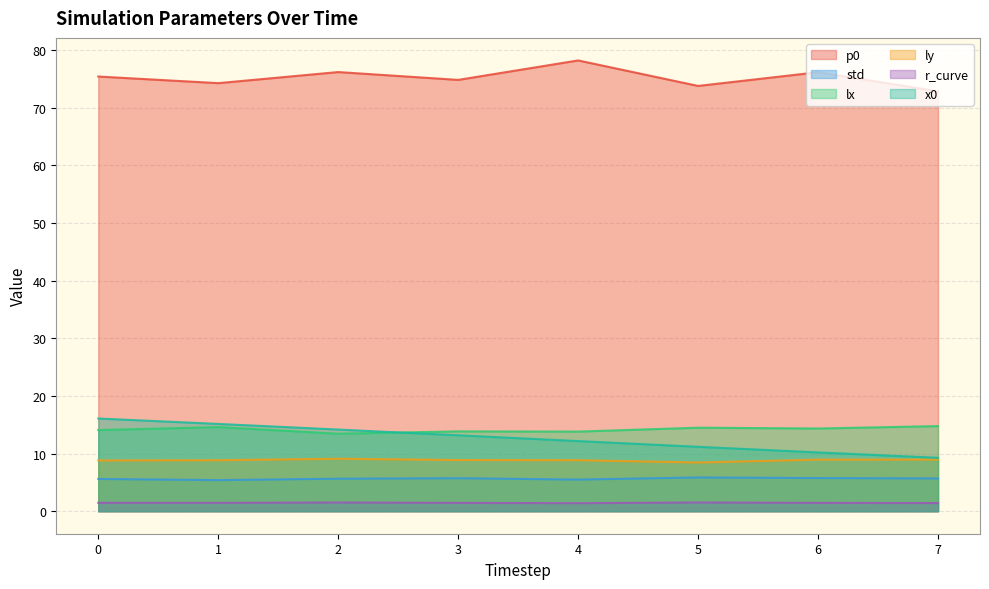

Is the value of std at 3 greater than the value of lx at 5?

No